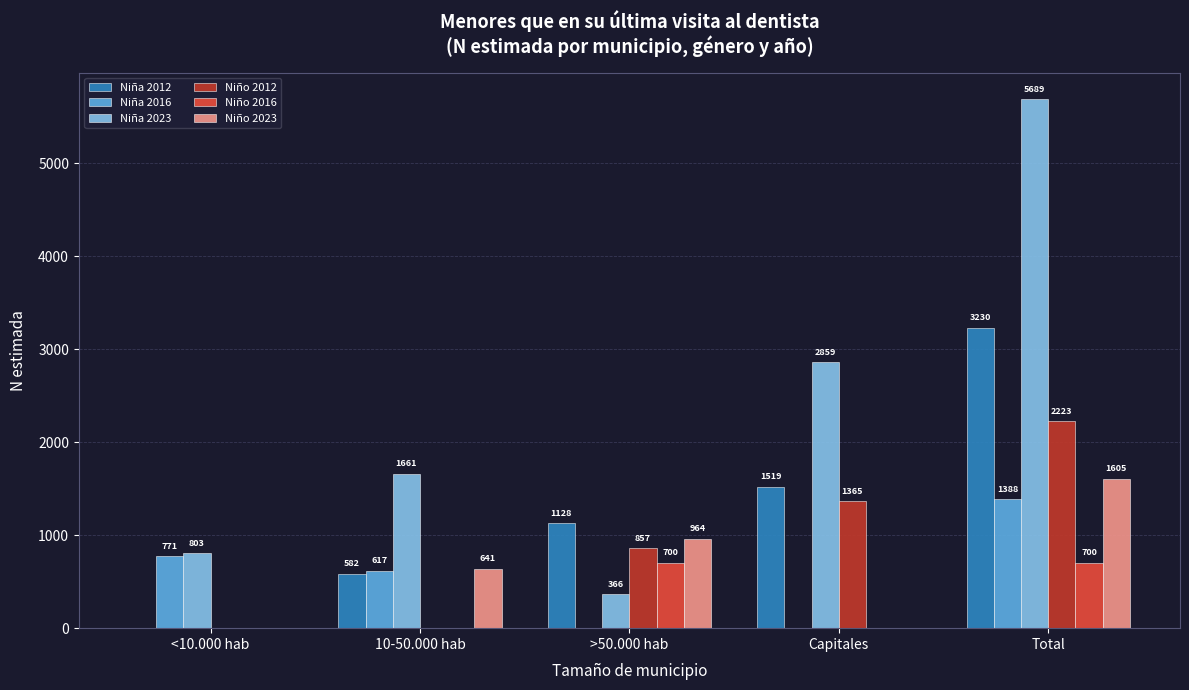

Which series changed the most between >50.000 hab and Capitales?

Niña 2023